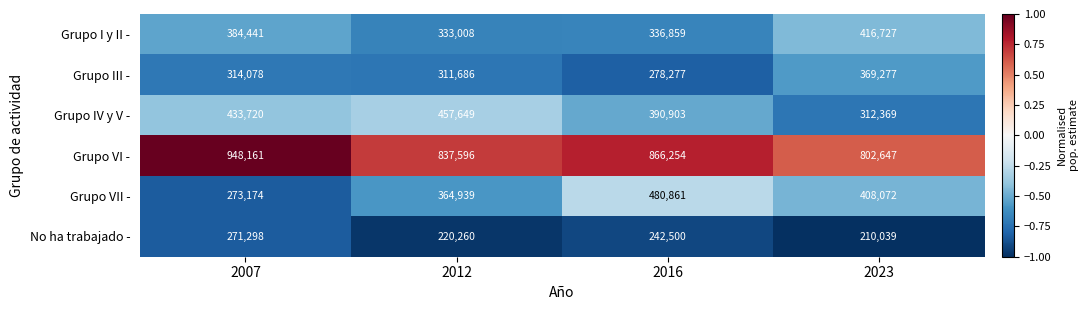

At how many categories does at least one series exceed 414044?

4